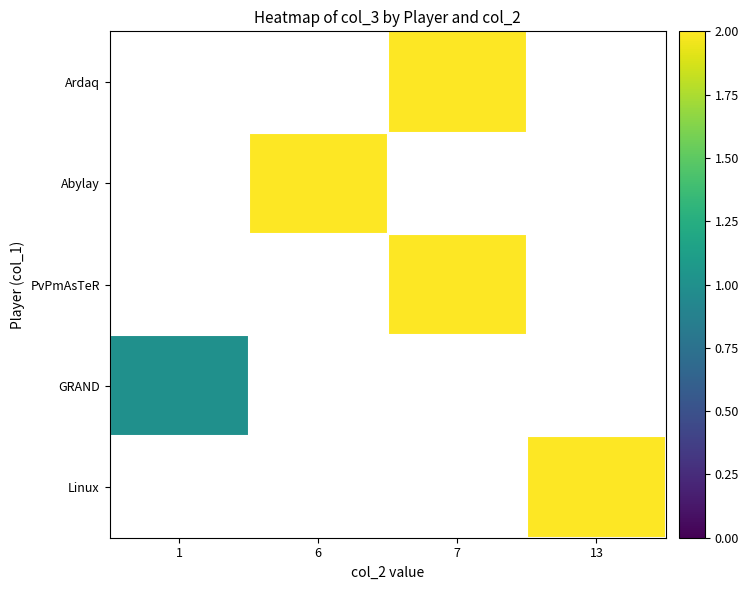

Count the number of categories in the chart.

4